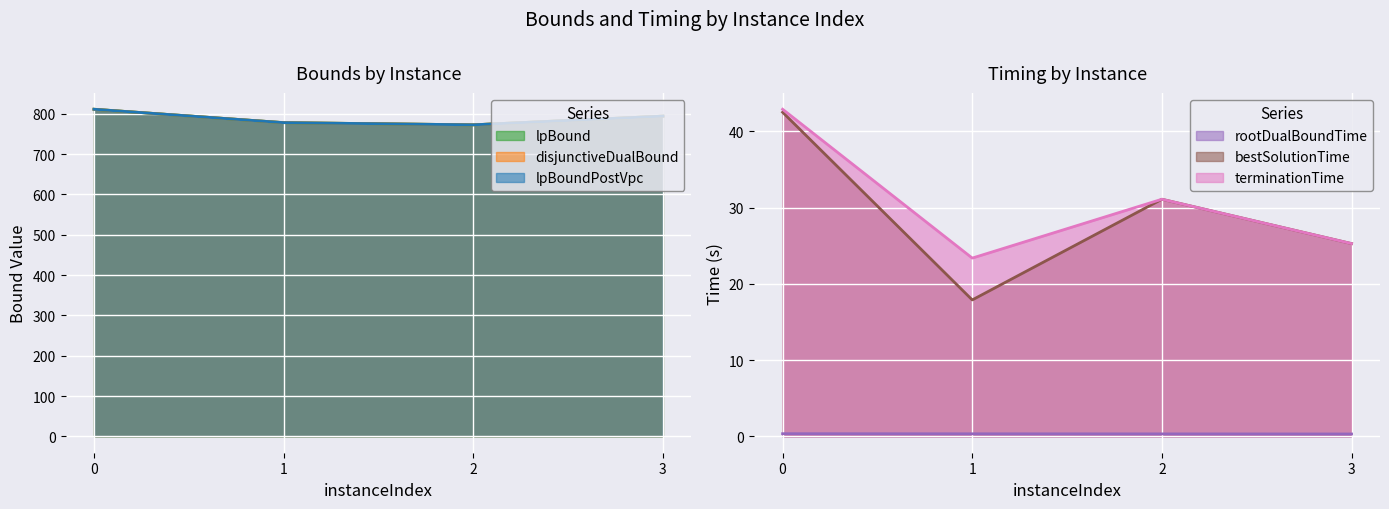

Which series has the widest spread of values?

lpBound